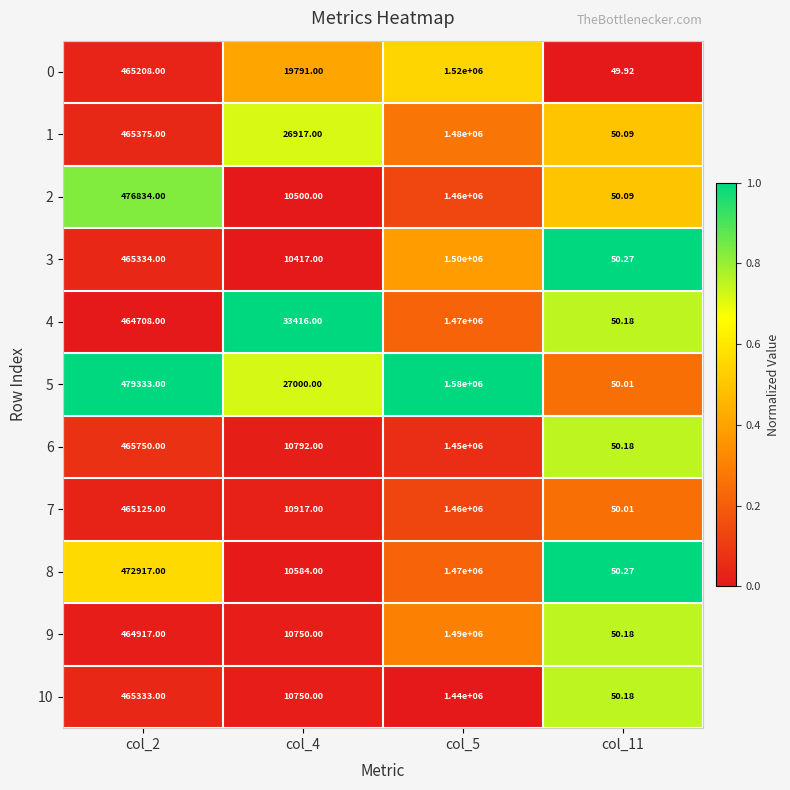

Is the value of 3 at col_2 greater than the value of 5 at col_11?

Yes